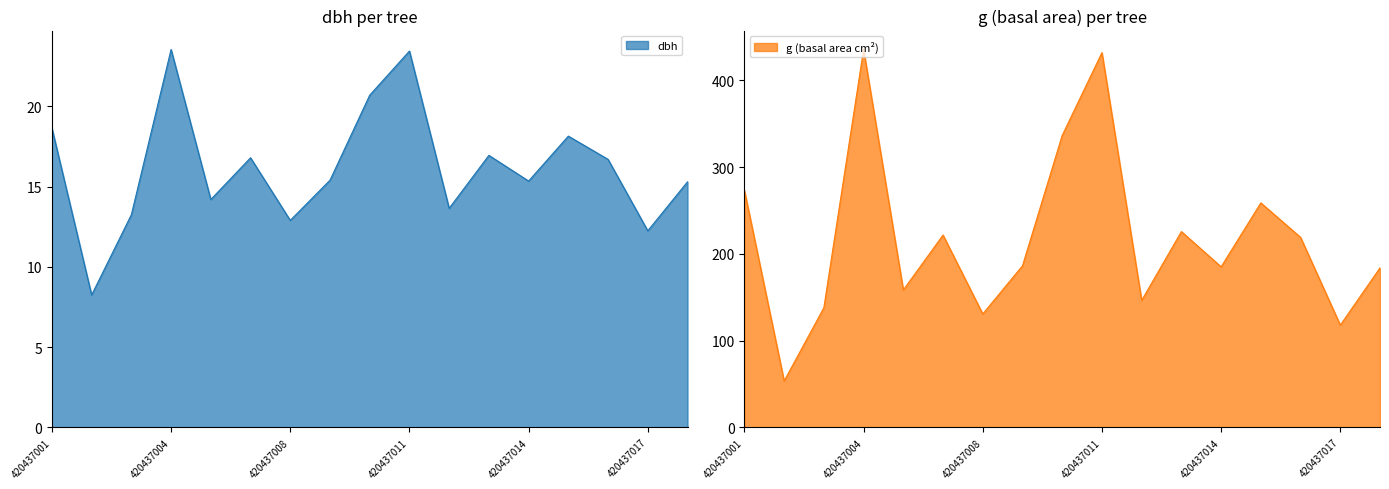

Rank the series by their maximum value, from highest to lowest.

g, dbh